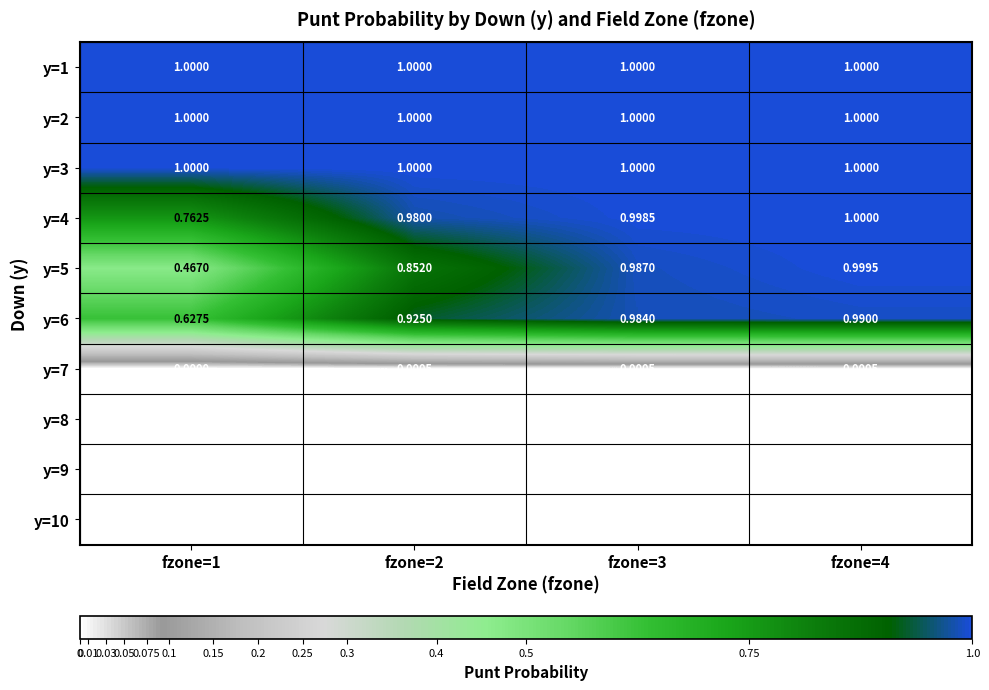

Is the value of y=10 at fzone=4 greater than the value of y=2 at fzone=2?

No